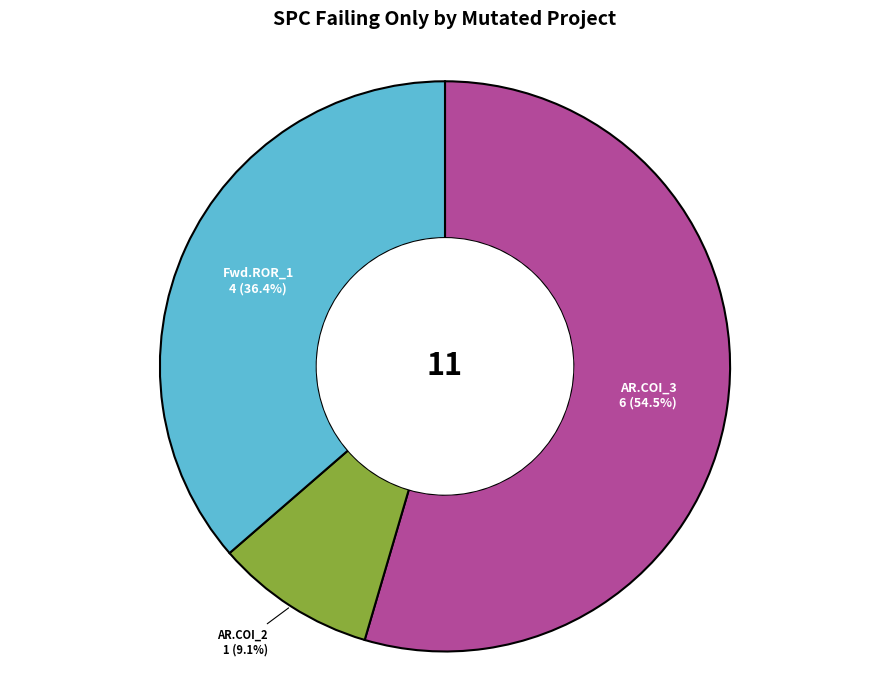

Is there any slice that represents more than half of the pie?

Yes